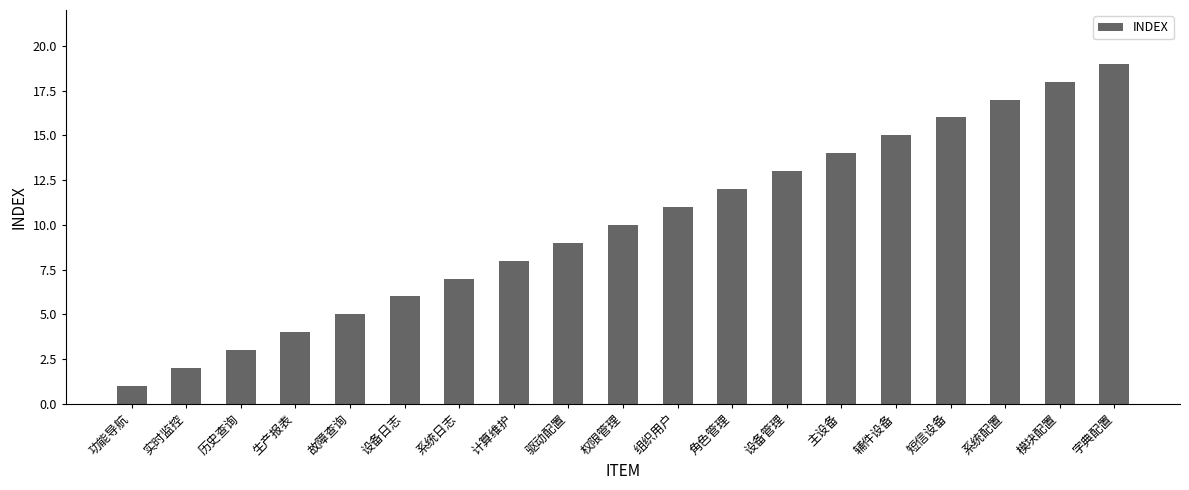

Are the bars horizontal?

No